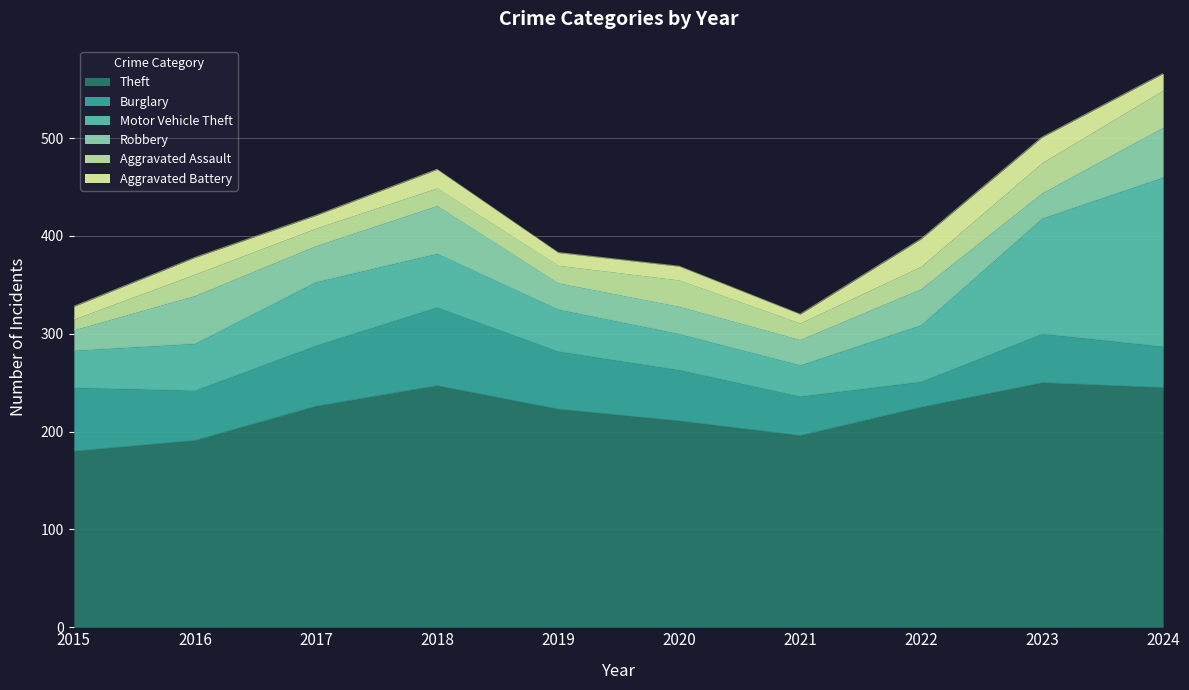

True or false: Motor Vehicle Theft and Aggravated Assault cross at least once.

False